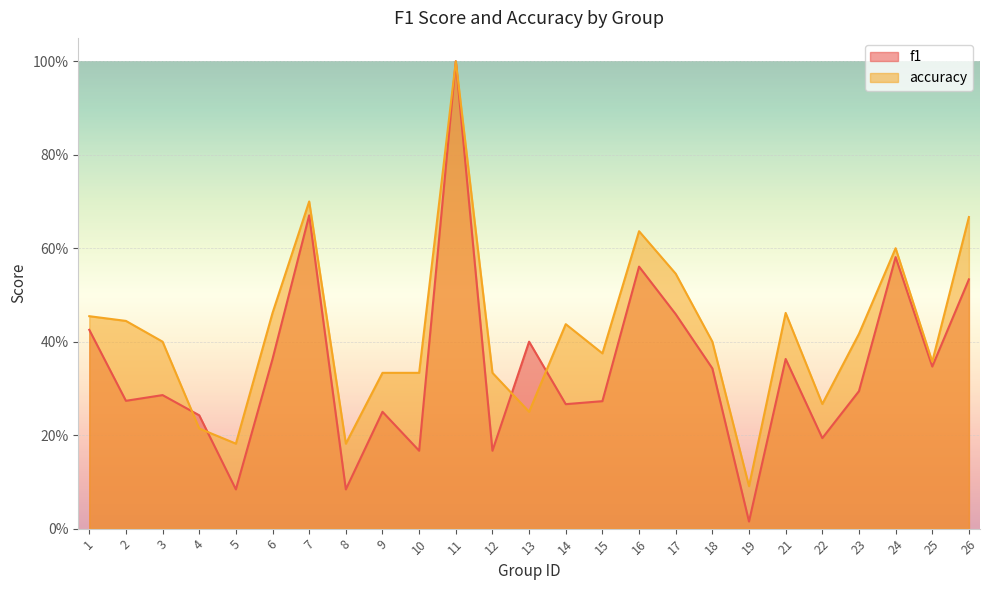

Rank the series by their maximum value, from lowest to highest.

f1, accuracy